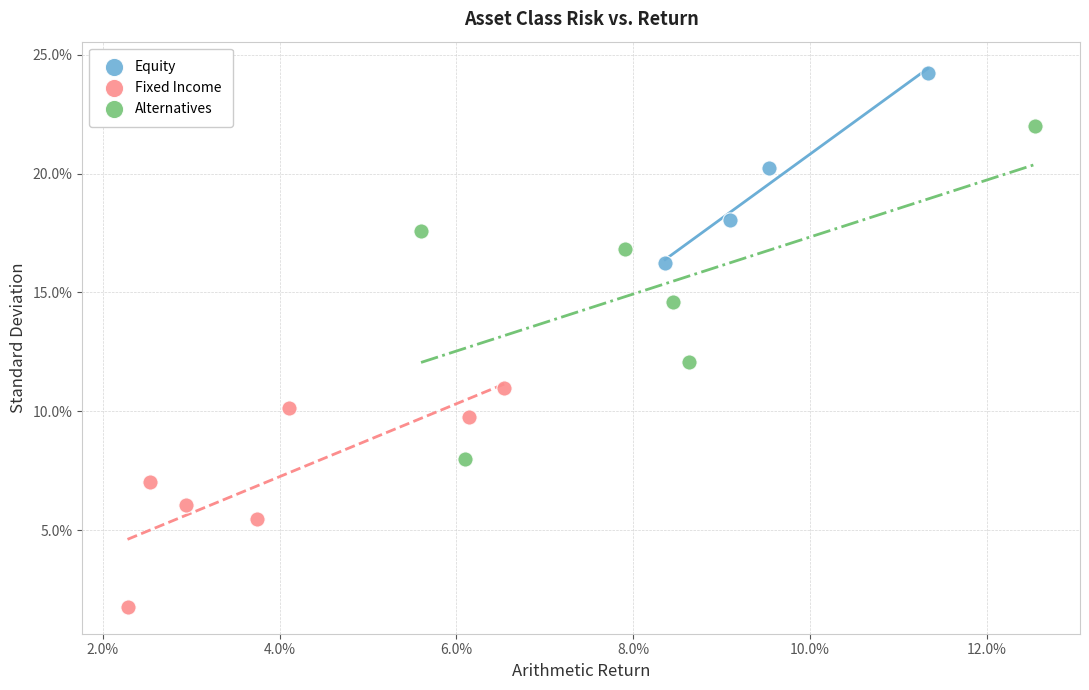

Which series reaches the minimum Y coordinate?

Fixed Income